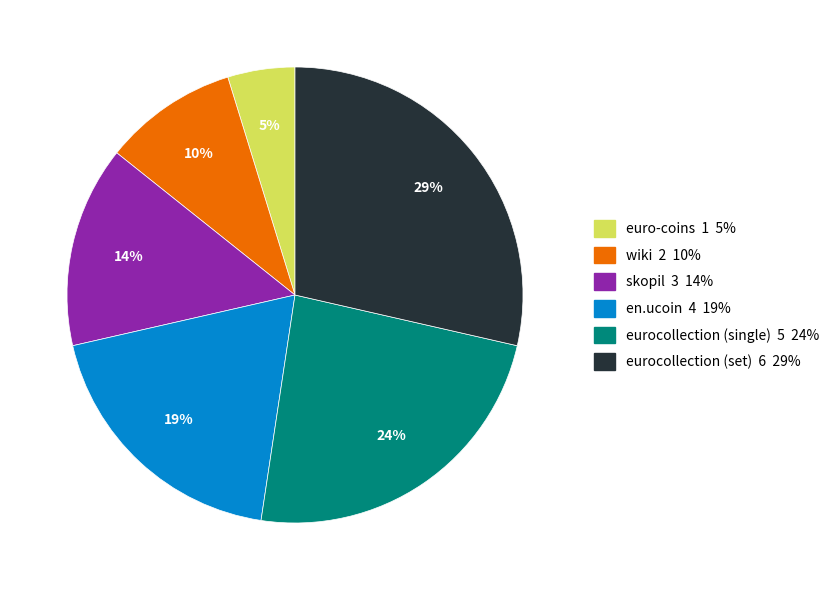

Is it true that en.ucoin is 19% of the pie?

True